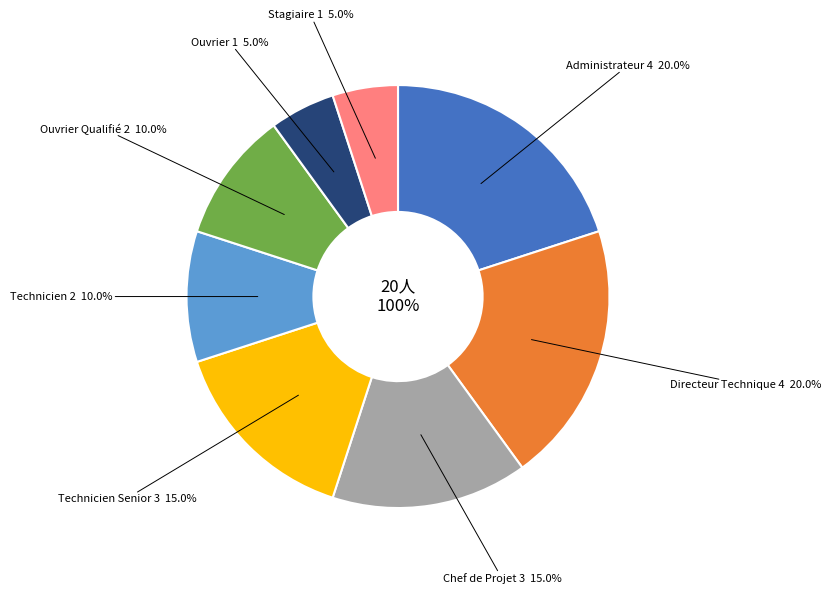

How much of the chart is everything except Stagiaire?

95.0%